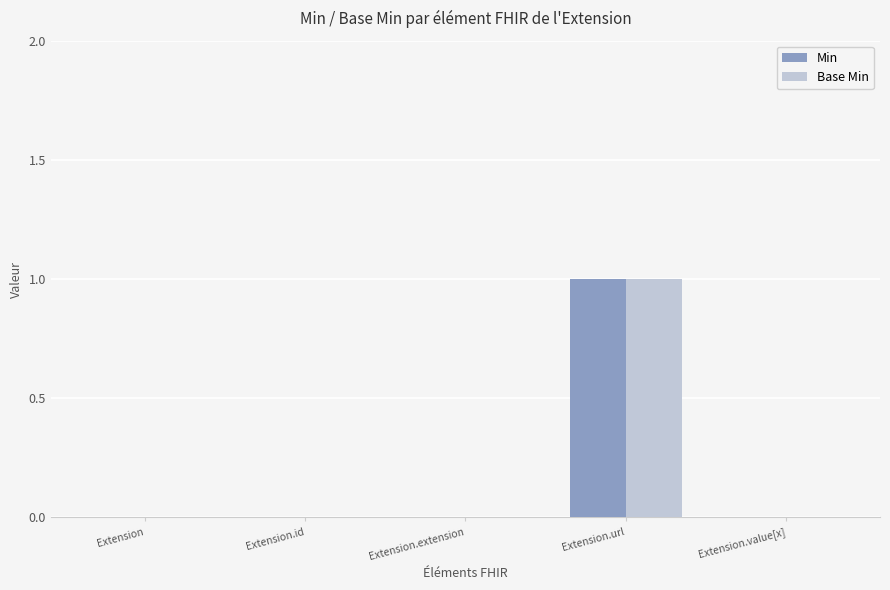

Are the bars grouped side by side (vs. stacked)?

Yes